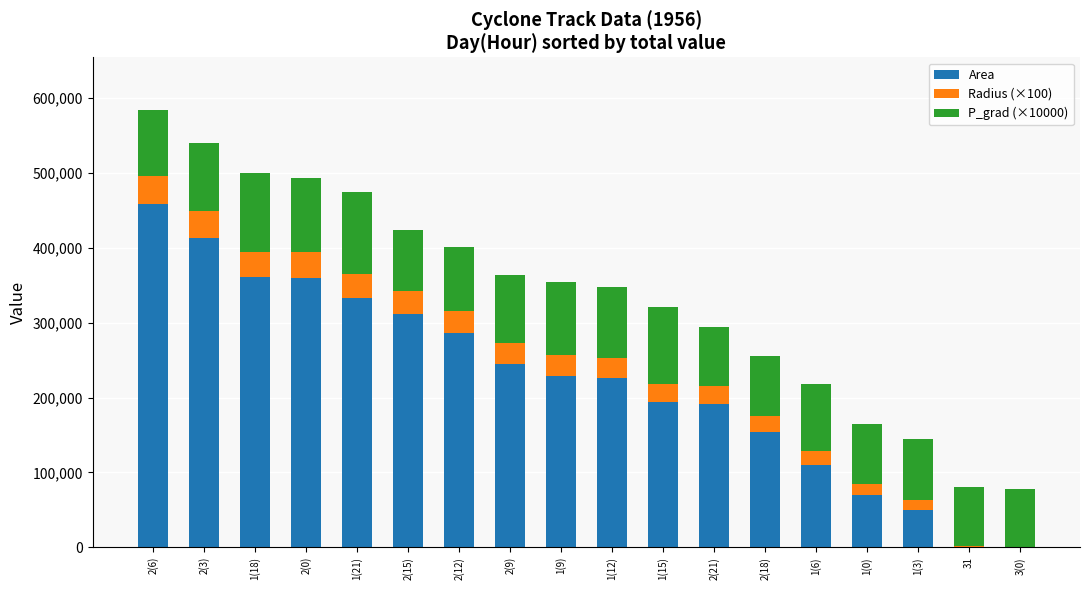

How many categories are shown in the chart?

18